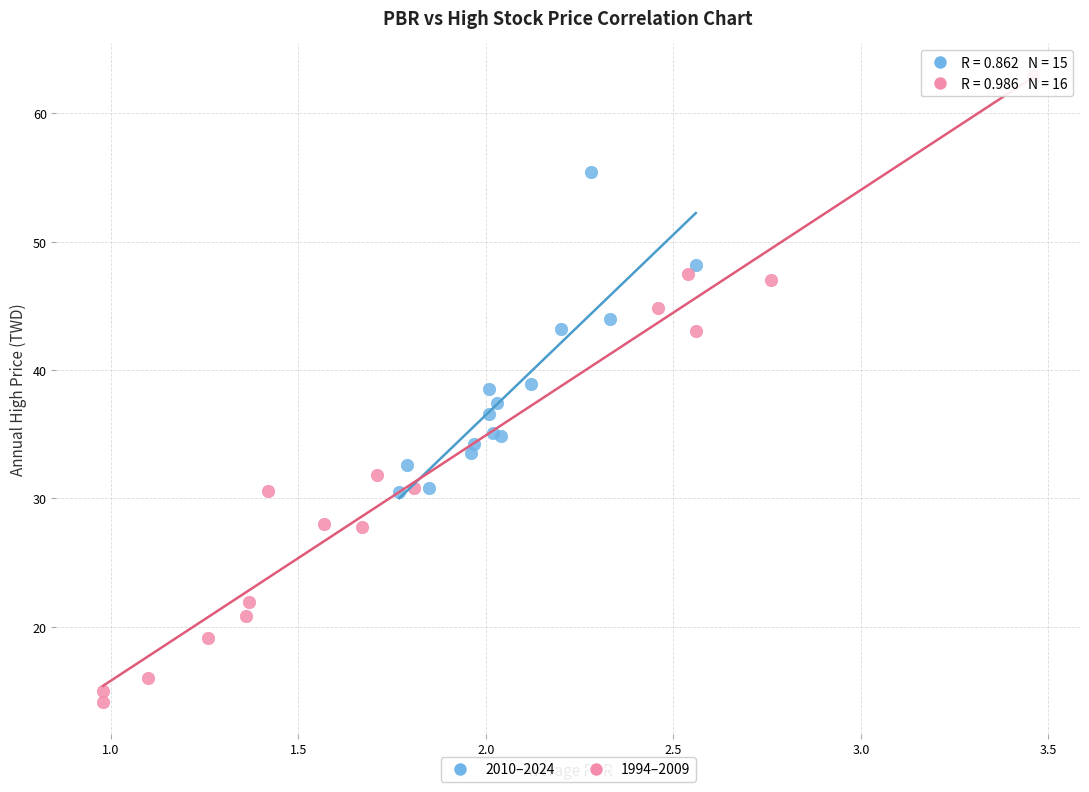

Which series contains the lowest Y value?

1994–2009